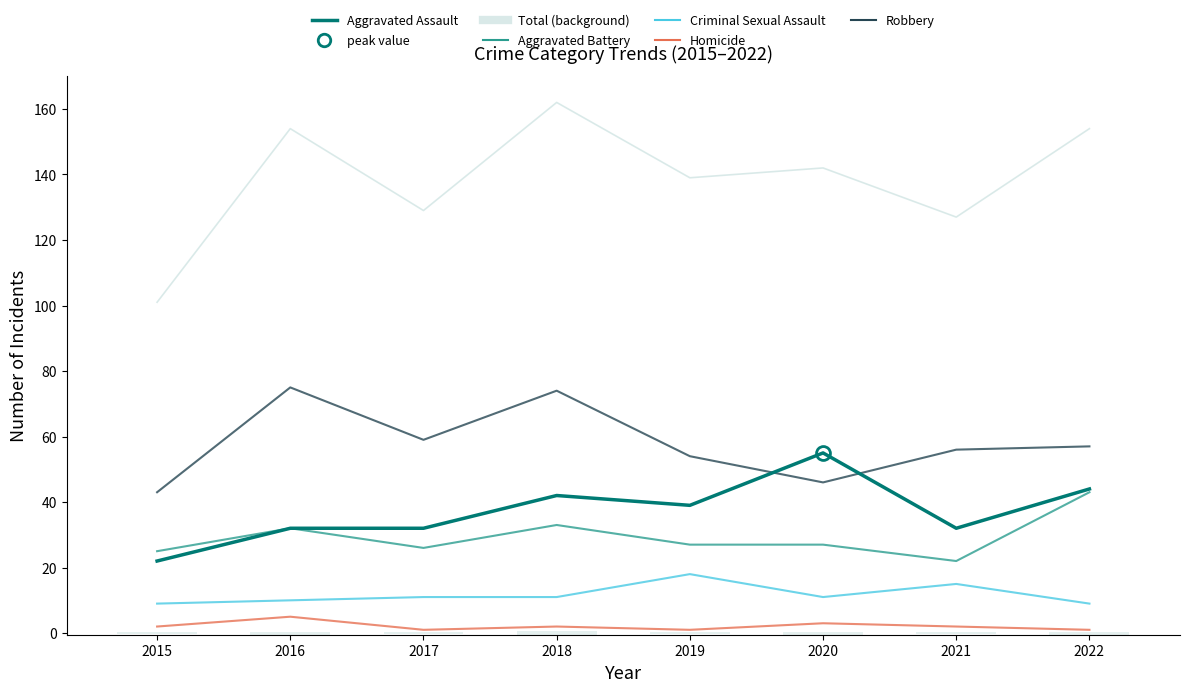

At which label does Homicide first exceed 2?

2016